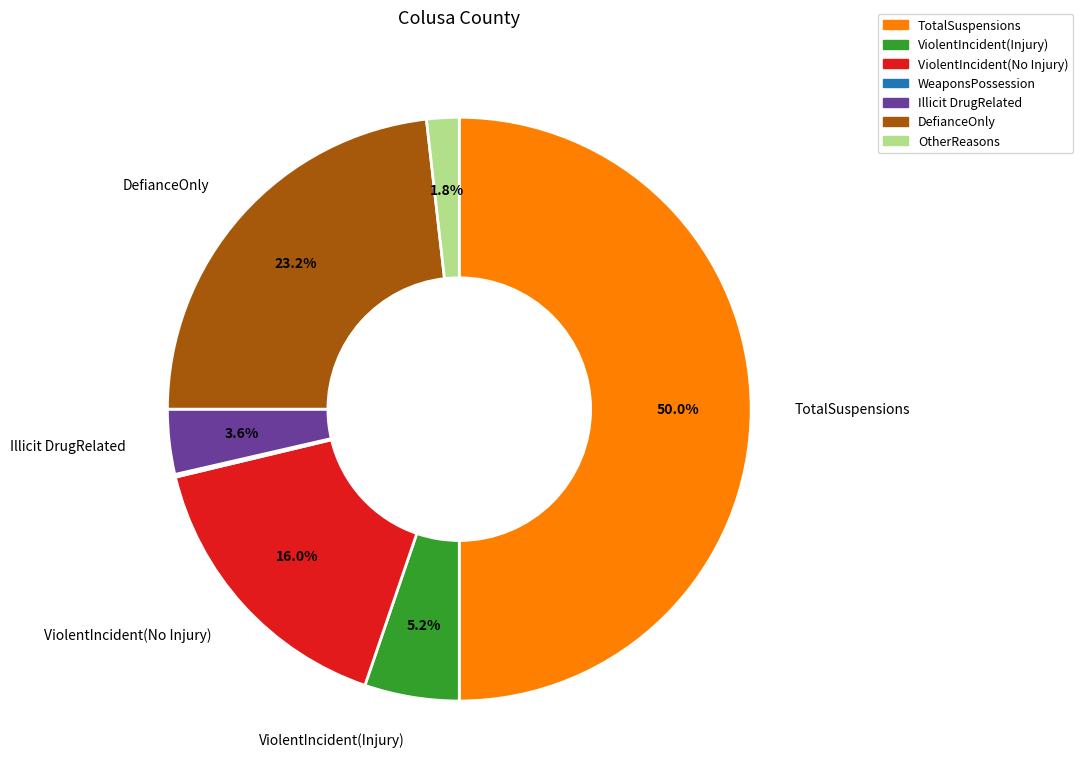

What percentage is NOT represented by ViolentIncident(Injury)?

94.8%